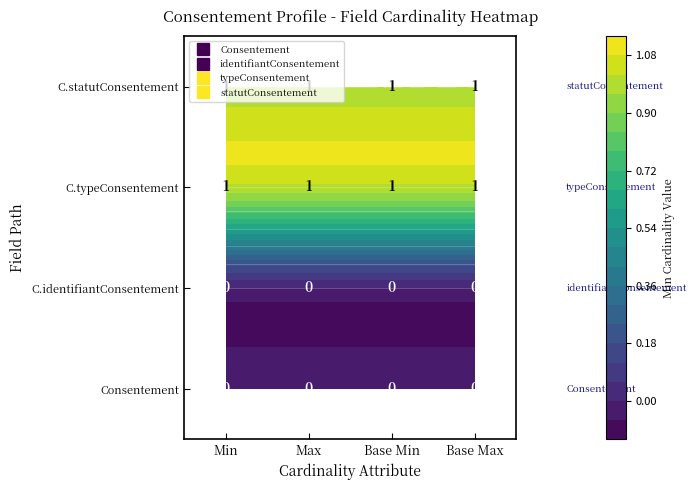

Which series has the largest total across all categories?

typeConsentement